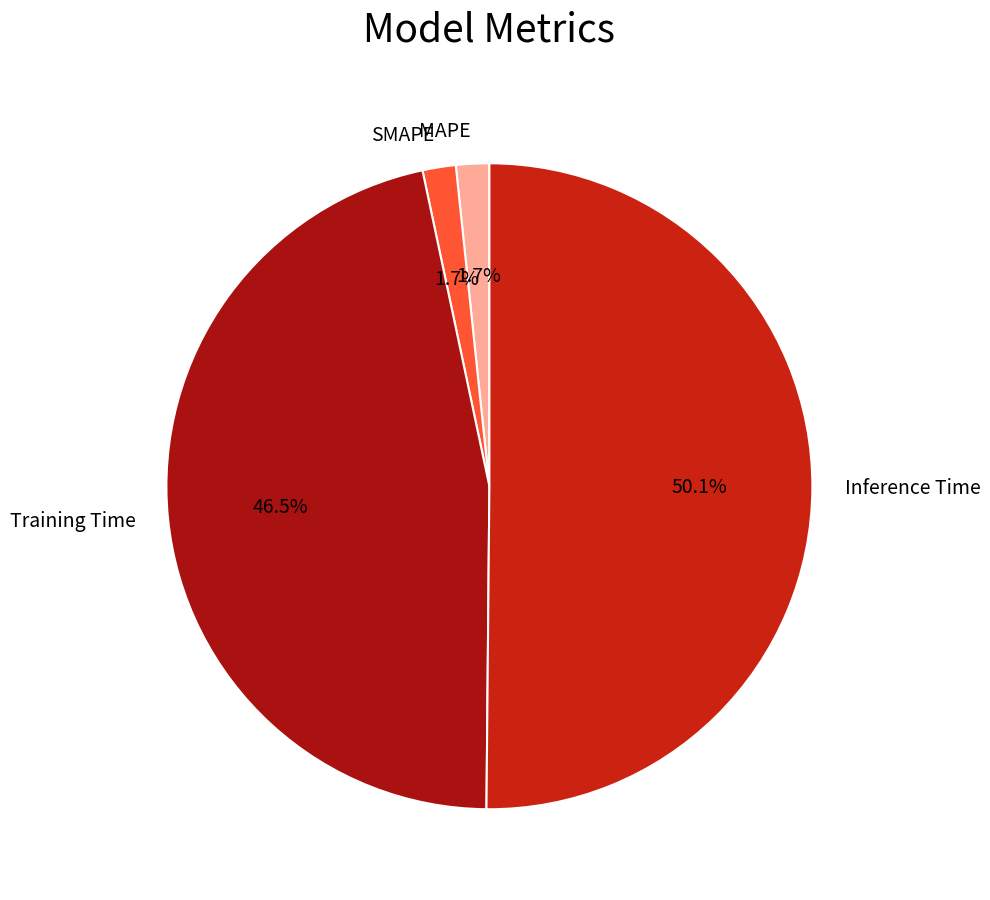

True or false: SMAPE accounts for 2% of the total.

True